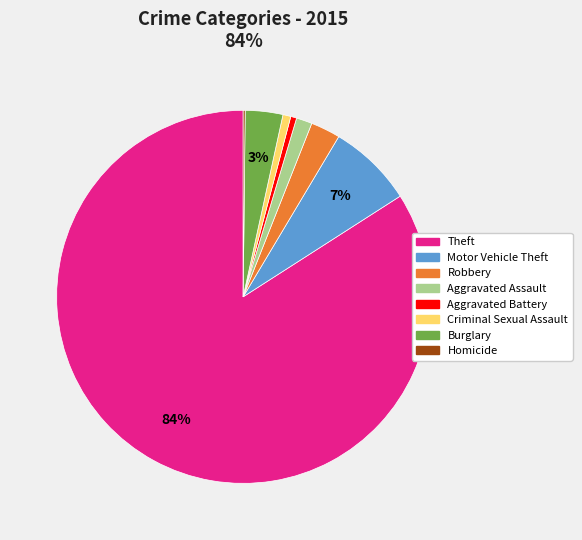

Do Motor Vehicle Theft and Theft together represent more than half of the pie?

Yes